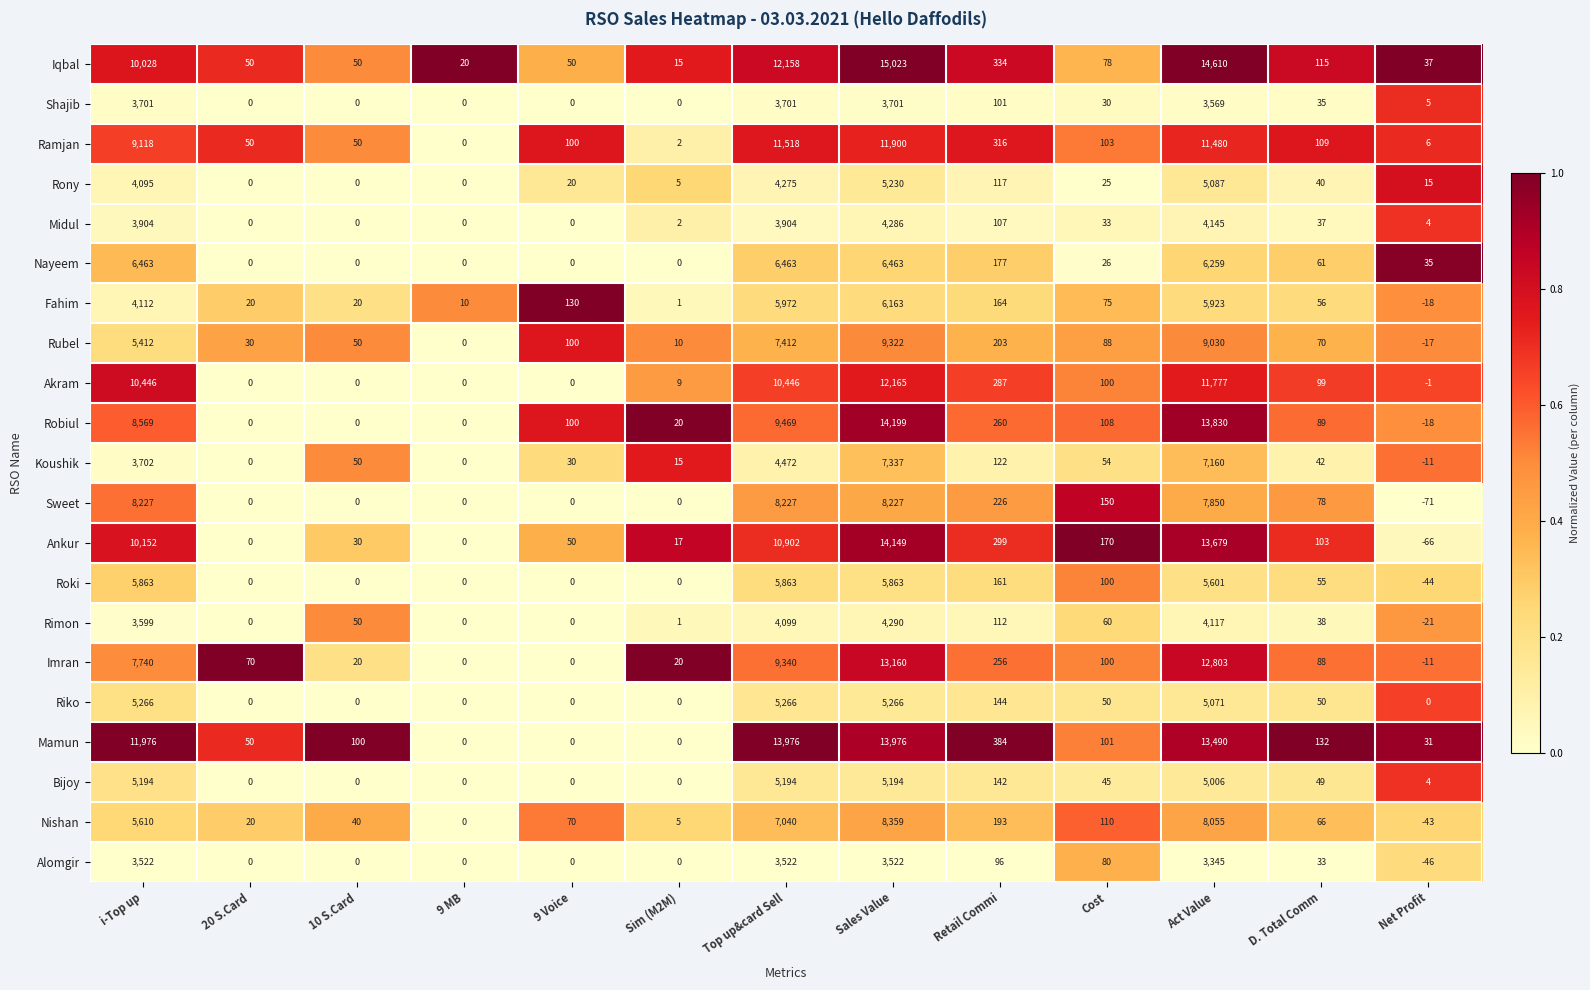

What is the average value of the Robiul series?

3587